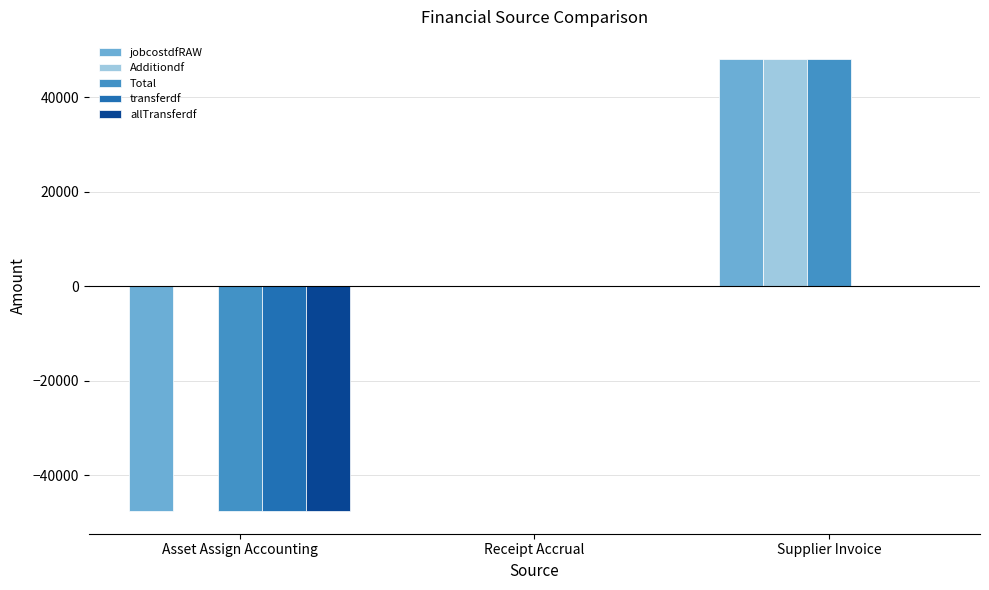

The value of allTransferdf at Supplier Invoice is -18283.0. True or false?

False